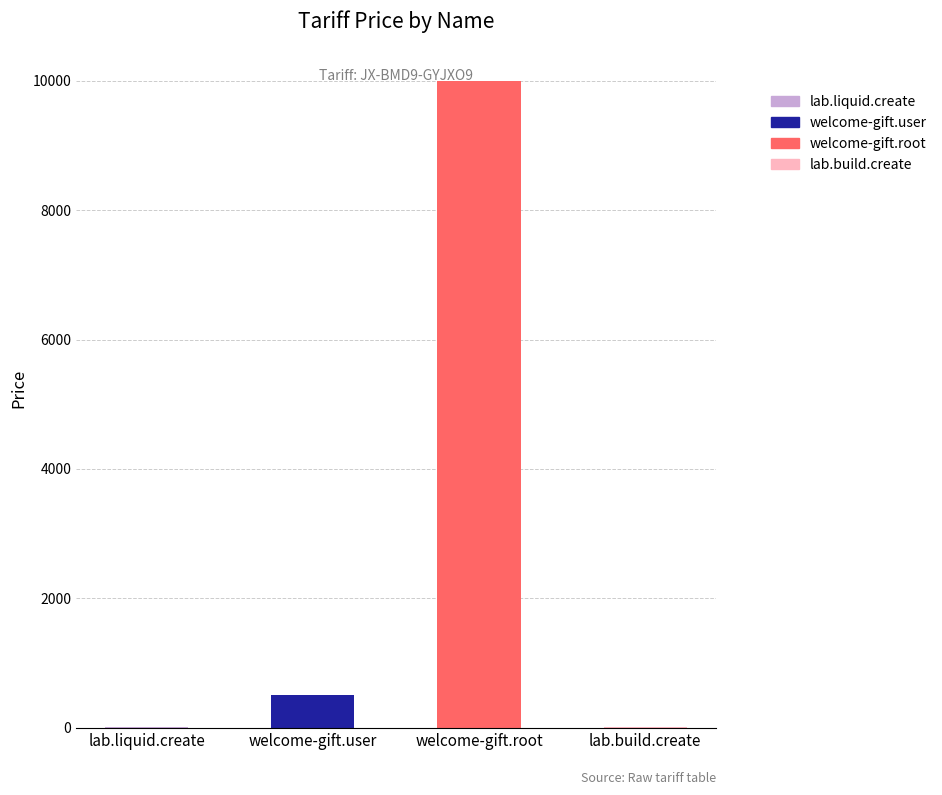

What is the sum of all values?

10520